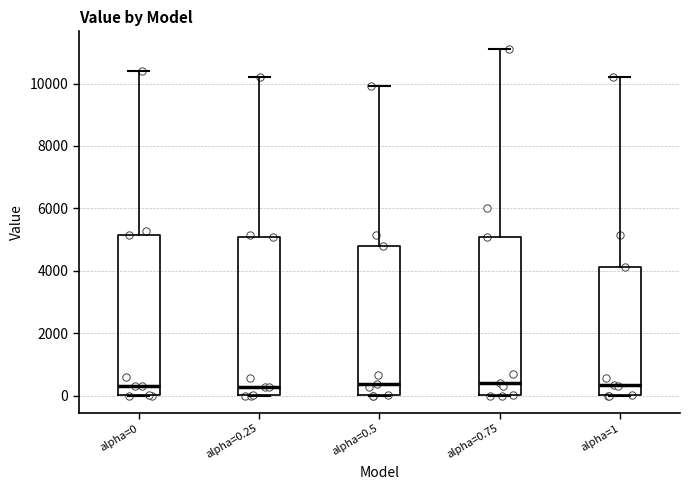

Reading left to right, read every box against the y-axis: the position of its median line, the range the box covers, and the ends of its whiskers. The values are not printed on the chart, so give them approximately, as read against the axis.

alpha=0: median 400, box 0 to 5200, whiskers 0 to 10400
alpha=0.25: median 200, box 0 to 5000, whiskers 0 to 10200
alpha=0.5: median 400, box 0 to 4800, whiskers 0 to 10000
alpha=0.75: median 400, box 0 to 5000, whiskers 0 to 11200
alpha=1: median 400, box 0 to 4200, whiskers 0 to 10200